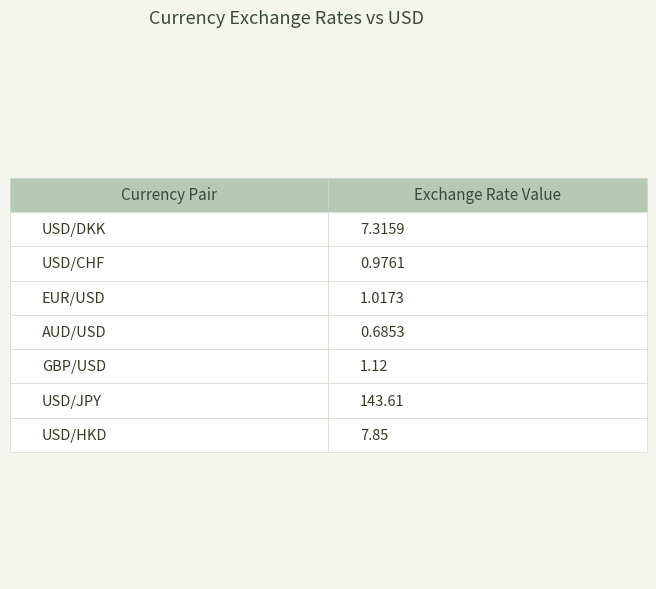

Read the value at USD/HKD.

7.8